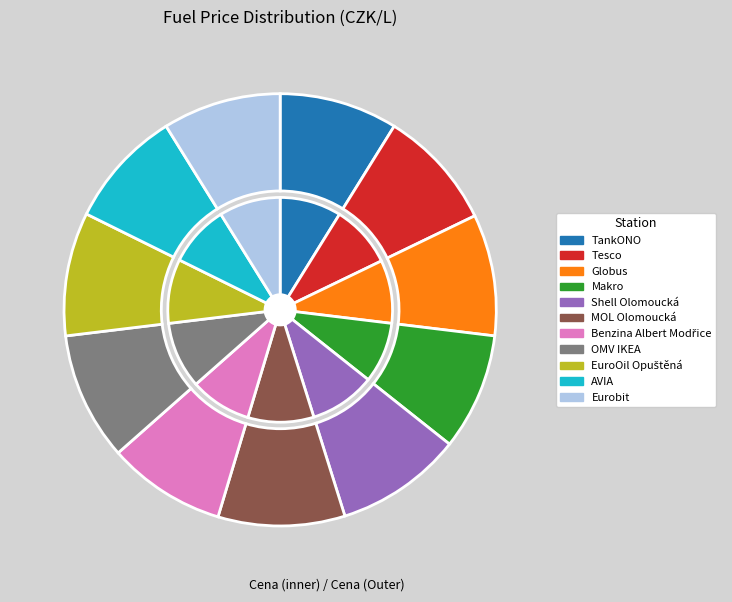

To the nearest percent, what portion does Shell Olomoucká represent?

9%